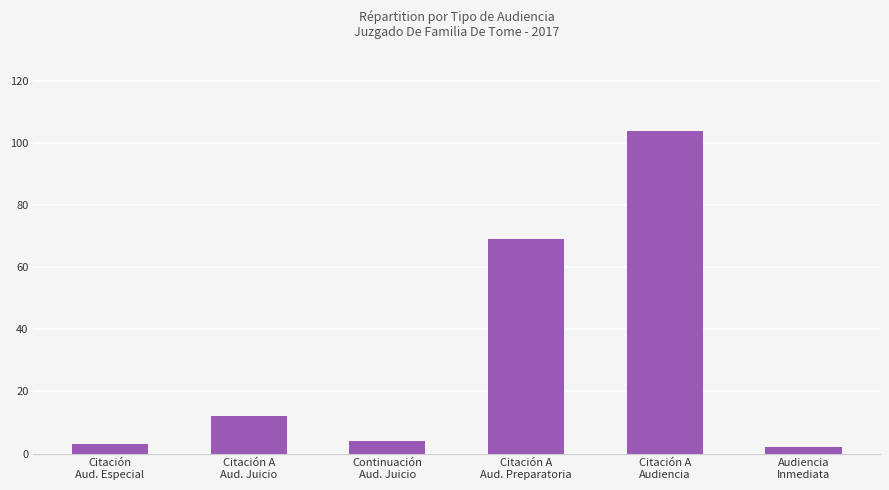

What is the sum of all values?

194